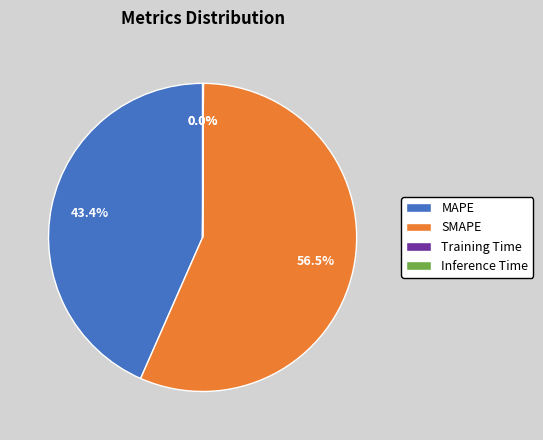

Which has a higher value, SMAPE or MAPE?

SMAPE